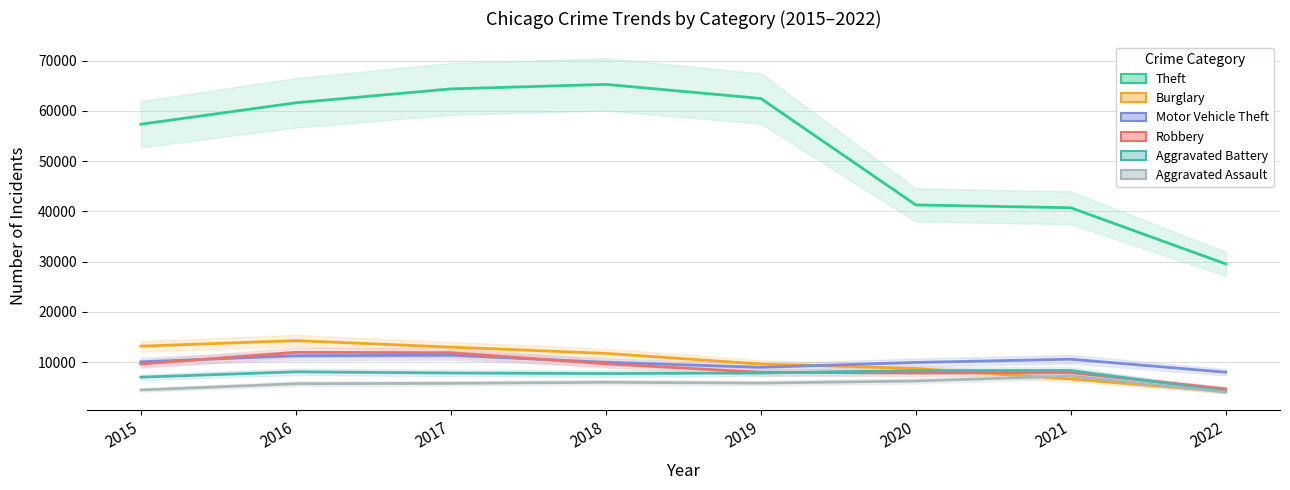

What is the difference between the maximum and minimum values in the Aggravated Assault series?

3179